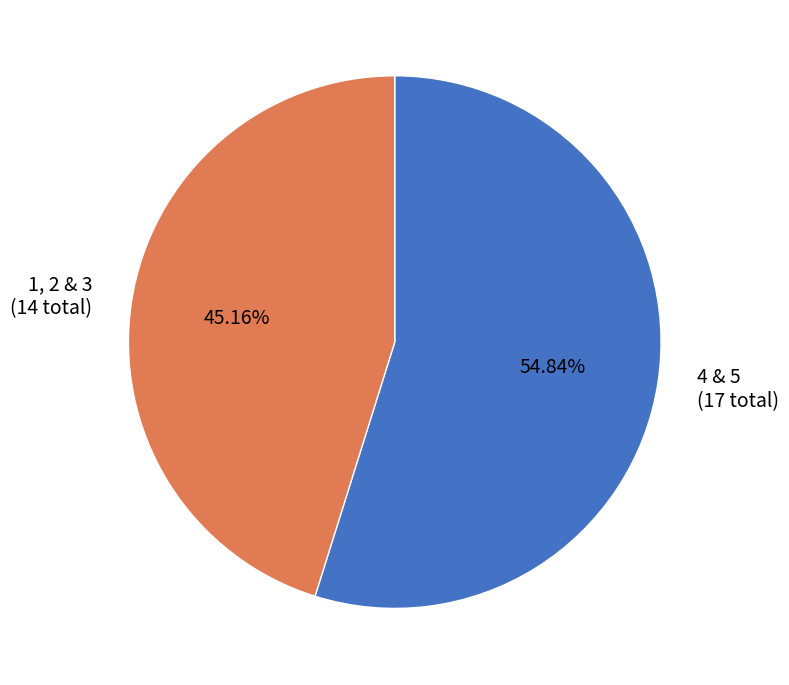

Does any single category account for the majority?

Yes